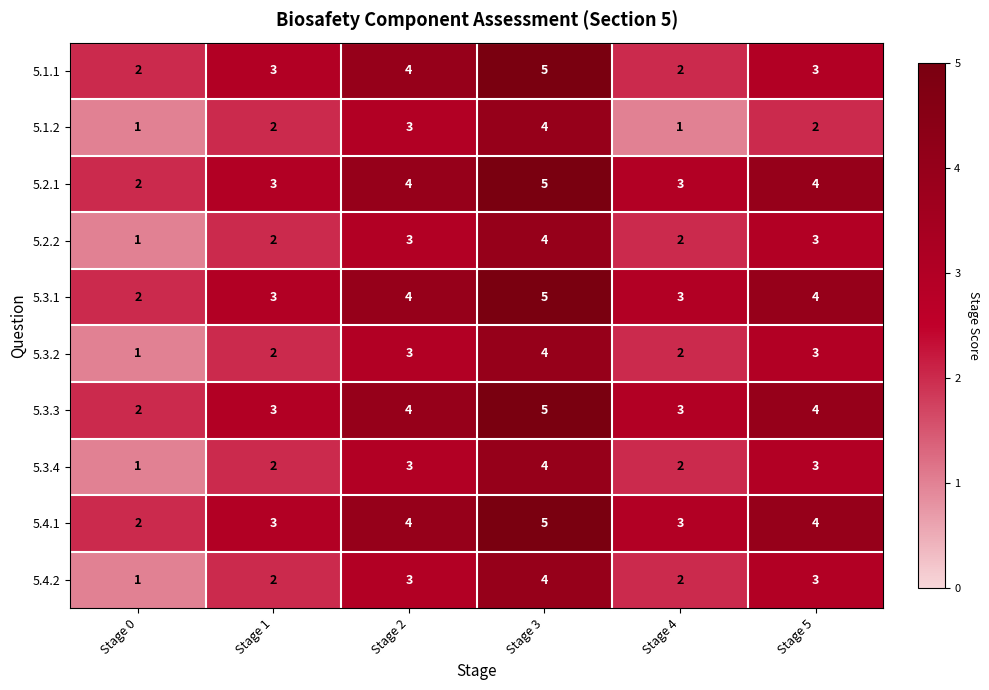

At which category is the sum across all series the highest?

Stage 3